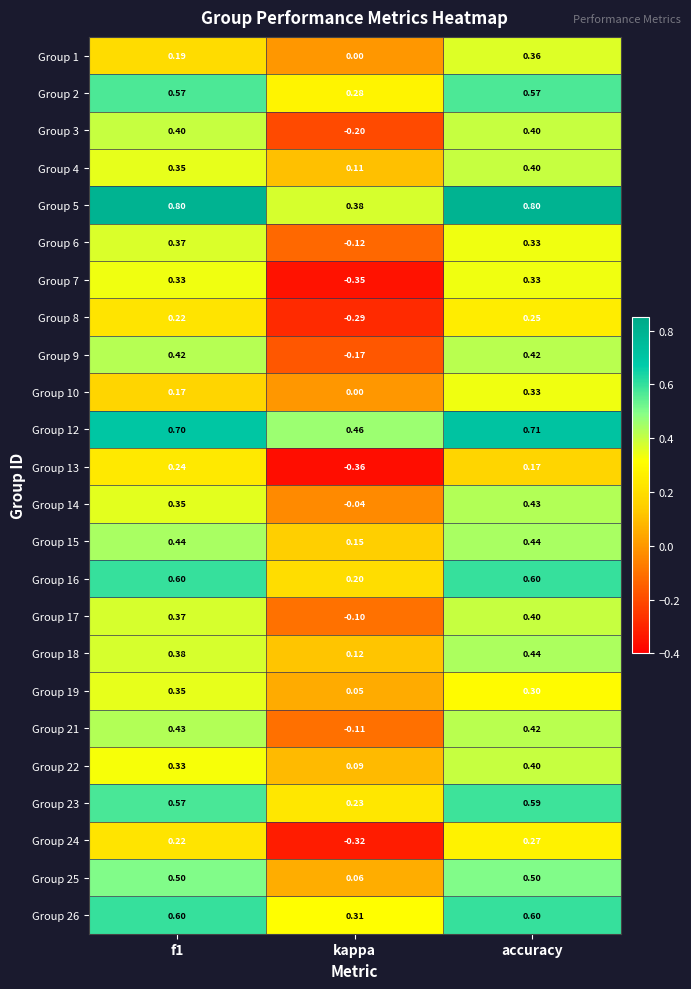

What is the total value across all series at f1?

9.9